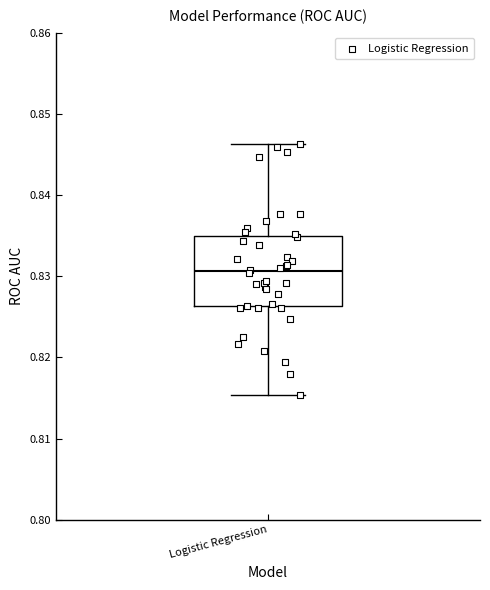

Transcribe this box plot: give where the median line is, the range the box spans, and where the two whiskers end, as read against the y-axis. The values are not printed on the chart, so give them approximately, as read against the axis.

median 0.831, box 0.826 to 0.835, whiskers 0.815 to 0.846